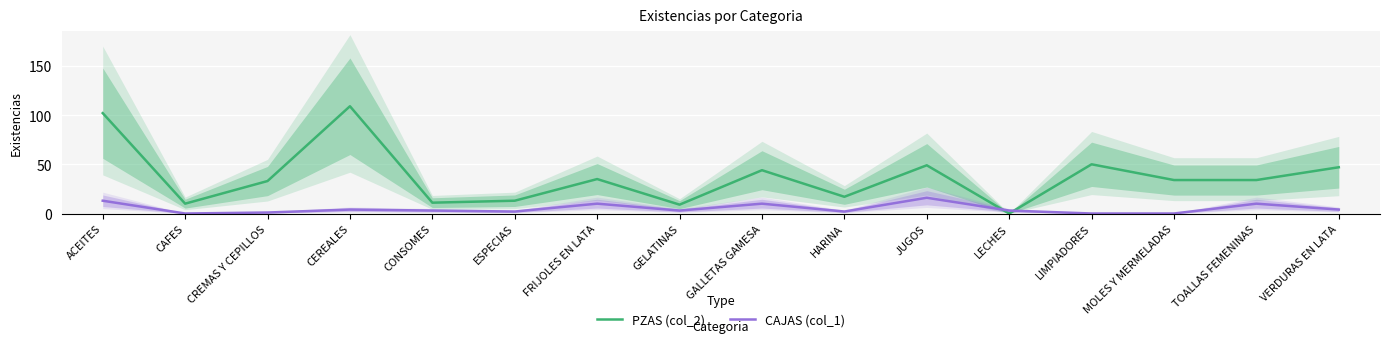

How many positive values does the CAJAS (col_1) series have?

13